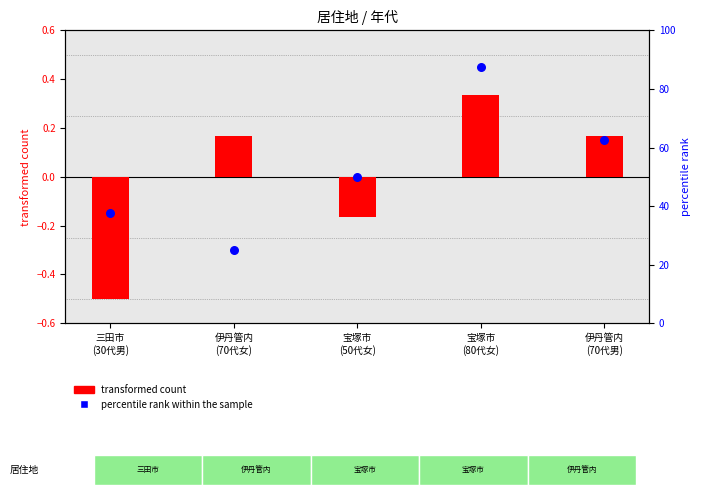

At how many categories does at least one series exceed 7?

5